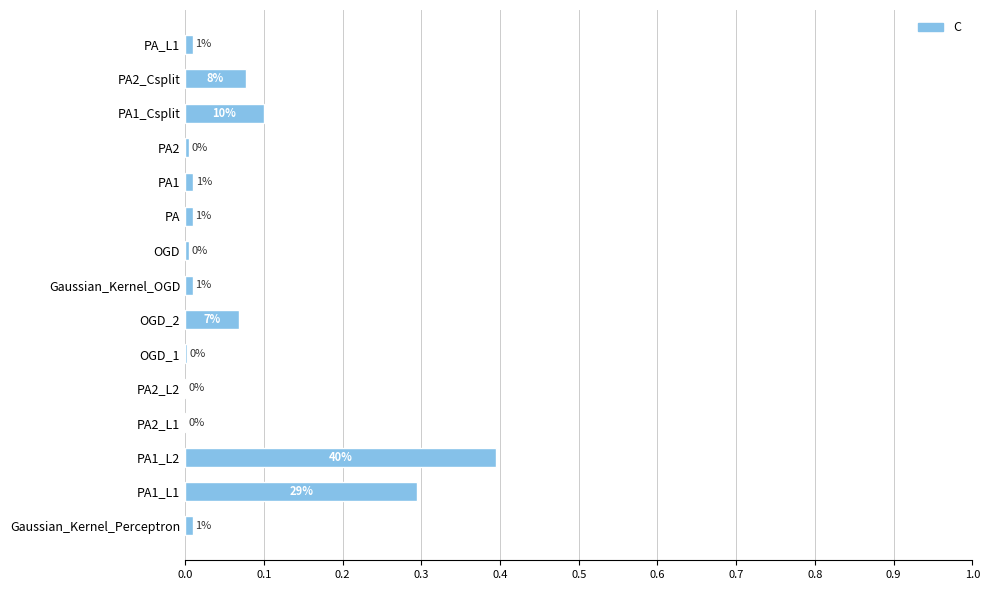

Are the bars horizontal?

Yes